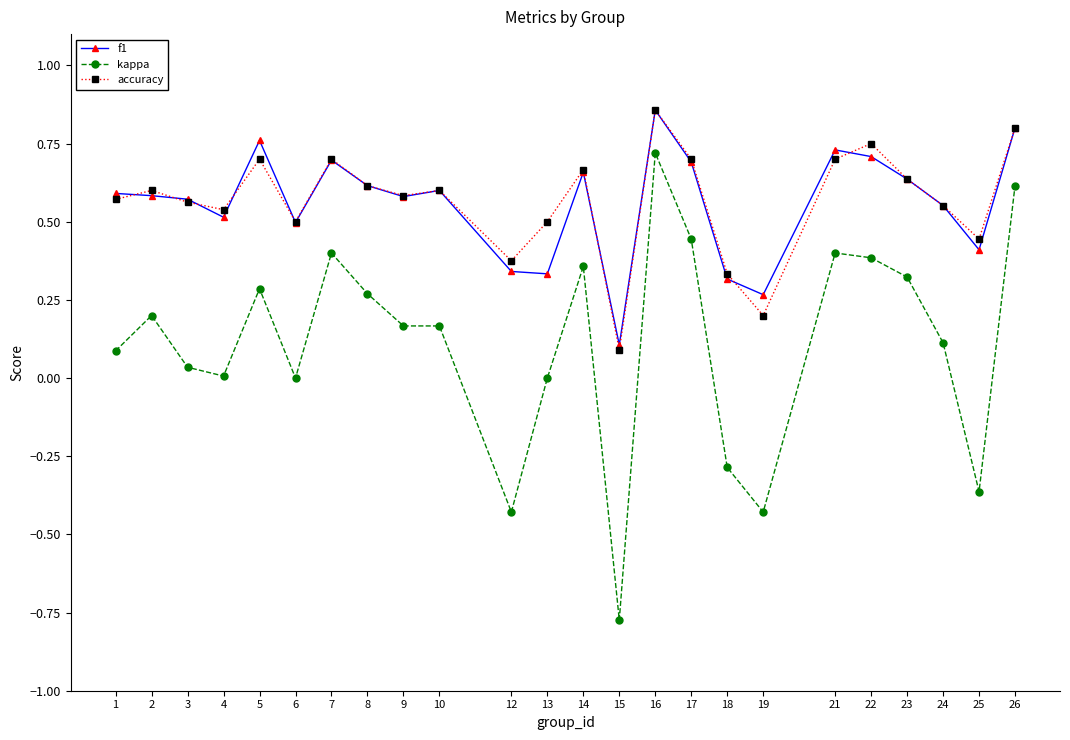

Count the number of categories in the chart.

24